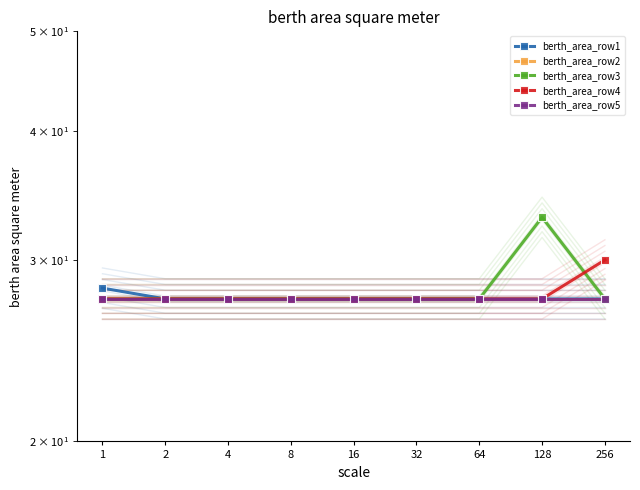

Which series has the largest total across all categories?

berth_area_row3